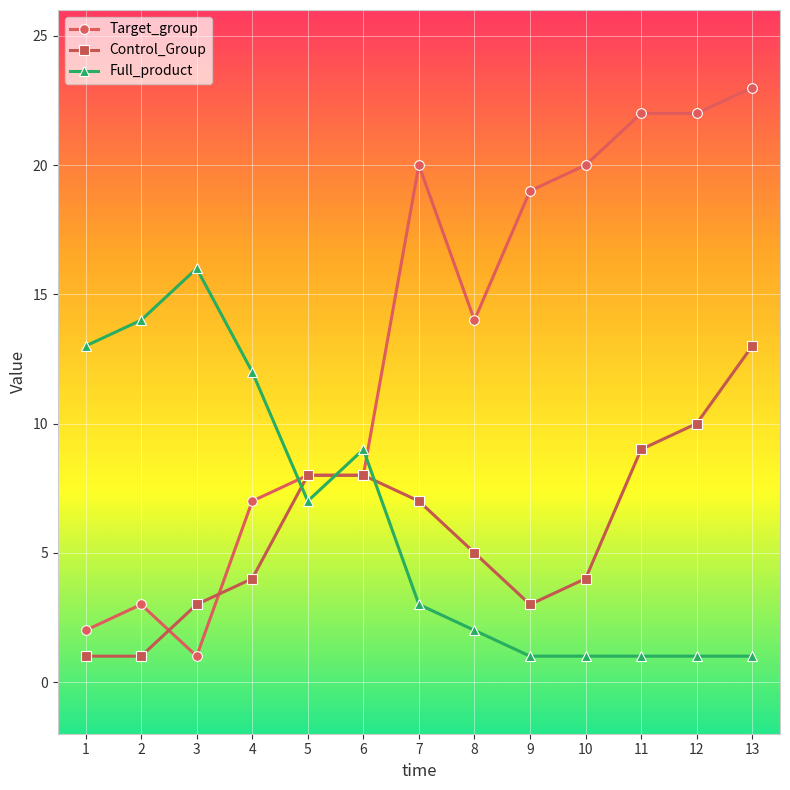

What is the sum of all Target_group values?

169